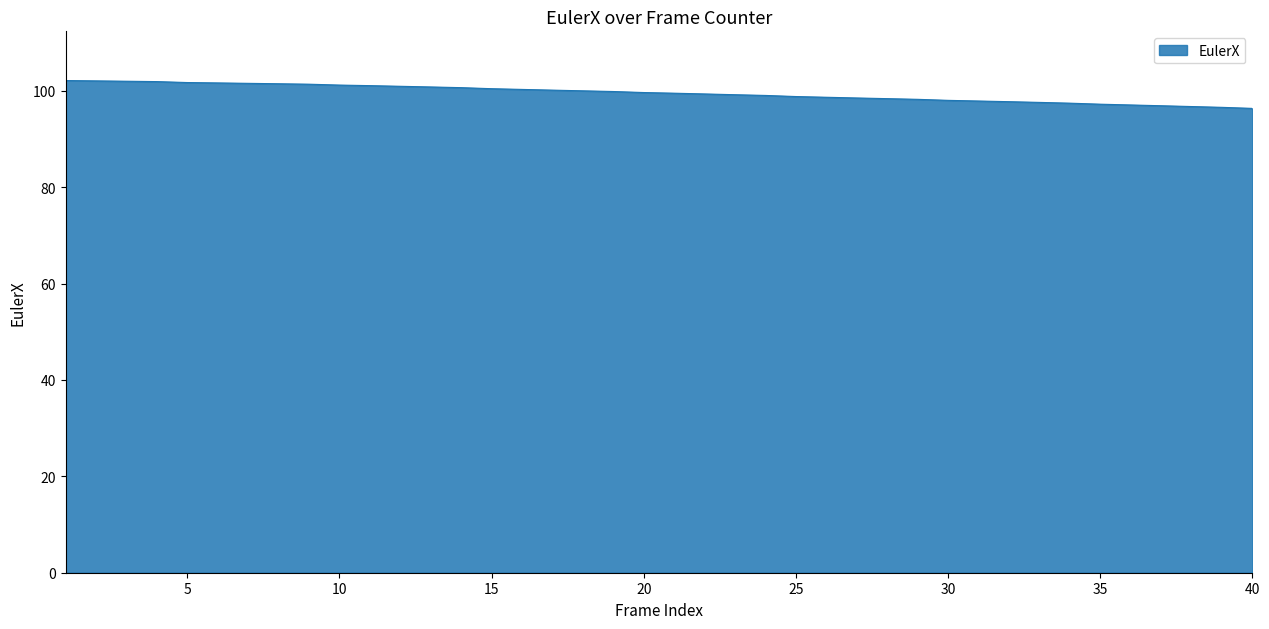

What is the difference between the maximum and minimum values?

5.8